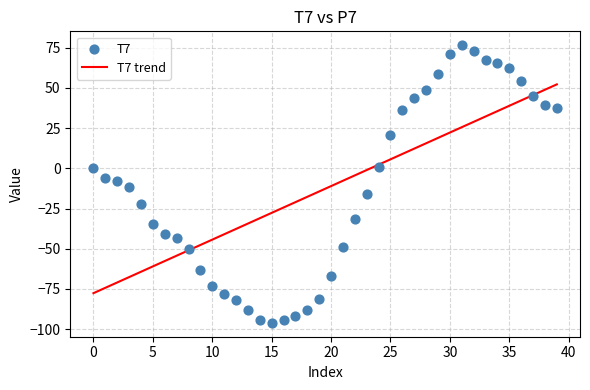

What is the range of Y values (max minus min)?

172.6